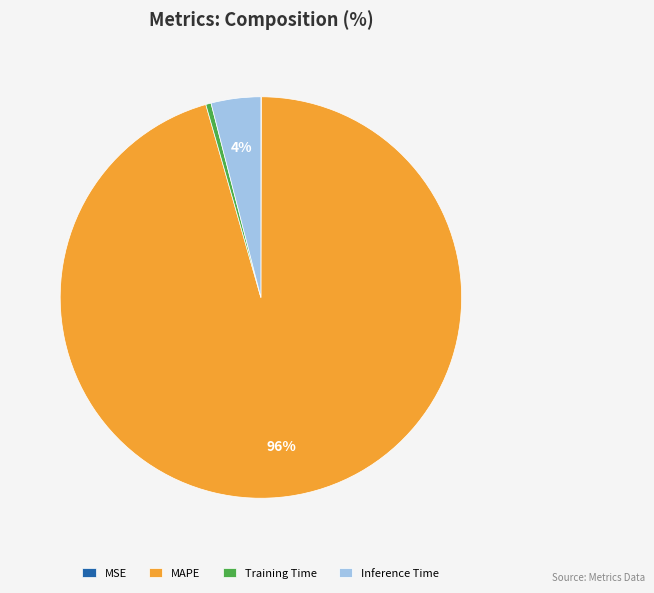

Between Inference Time and MAPE, which is larger?

MAPE